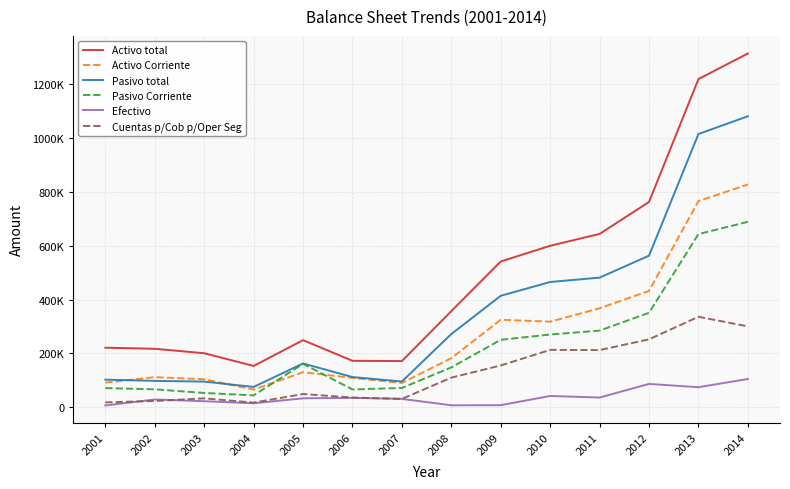

Reading right to left, what are all the values shown in this chart?

Activo total: 2014=1313332.6	2013=1218335.5	2012=762145.2	2011=643507.0	2010=599494.3	2009=541192.7	2008=356858.1	2007=171444.6	2006=172446.1	2005=249138.5	2004=153389.0	2003=200595.1	2002=217085.8	2001=221097.6
Activo Corriente: 2014=827076.8	2013=765487.6	2012=431937.2	2011=367597.8	2010=317720.5	2009=324925.7	2008=182160.1	2007=90342.8	2006=109050.4	2005=130206.0	2004=65632.5	2003=103968.2	2002=111878.1	2001=91559.8
Pasivo total: 2014=1080301.4	2013=1014383.2	2012=562847.5	2011=481298.4	2010=465046.5	2009=413831.5	2008=271800.6	2007=95630.5	2006=112118.6	2005=162592.5	2004=75431.2	2003=95282.5	2002=98020.2	2001=102489.2
Pasivo Corriente: 2014=688332.0	2013=642978.4	2012=350794.4	2011=284516.3	2010=270067.6	2009=250346.4	2008=148068.3	2007=71694.7	2006=66066.1	2005=161204.8	2004=44196.4	2003=53079.7	2002=66613.7	2001=71237.9
Efectivo: 2014=105049.5	2013=74455.4	2012=86671.3	2011=36162.3	2010=41979.7	2009=7800.5	2008=7323.1	2007=31085.2	2006=35016.9	2005=33181.2	2004=14758.3	2003=22452.9	2002=28861.4	2001=6670.7
Cuentas p/Cob p/Oper Seg: 2014=300227.7	2013=335884.1	2012=252112.1	2011=212306.1	2010=213022.9	2009=155188.9	2008=110006.8	2007=31116.7	2006=35893.5	2005=49100.0	2004=17263.9	2003=33124.7	2002=23350.5	2001=18056.9